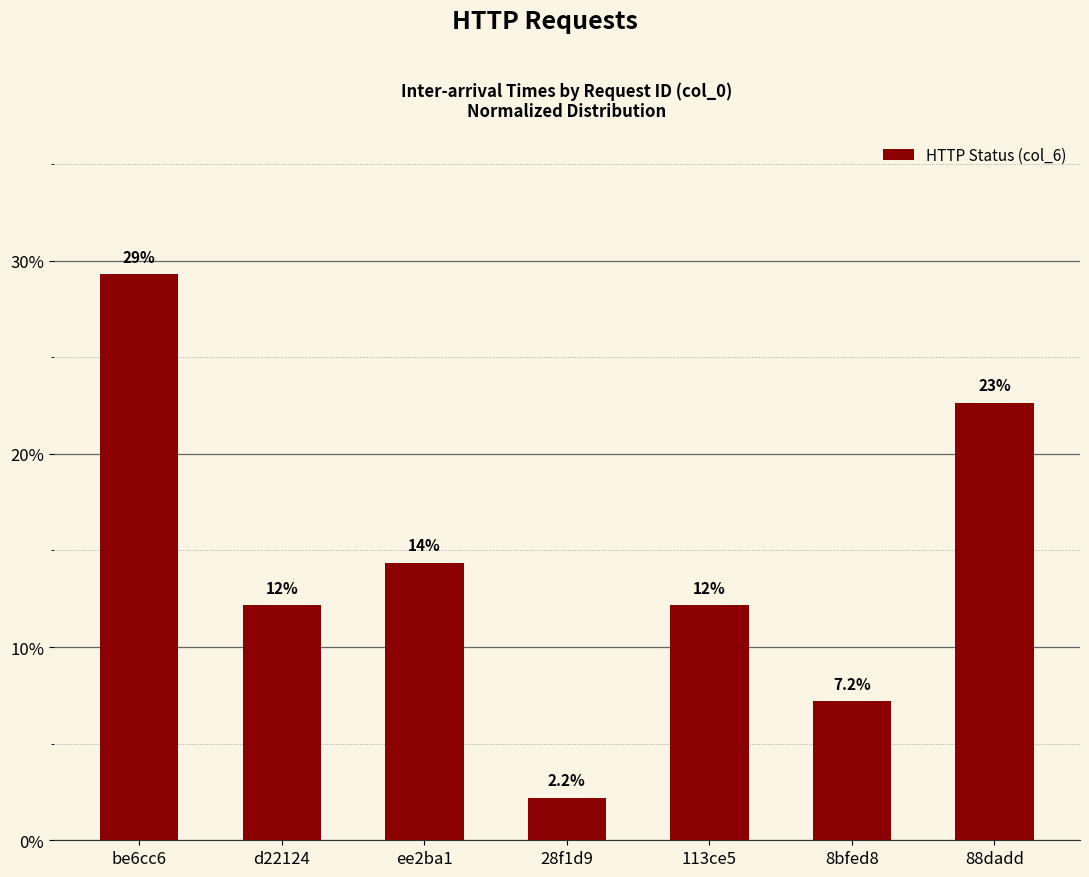

The chart shows a value of 12.2 at d22124. True or false?

True